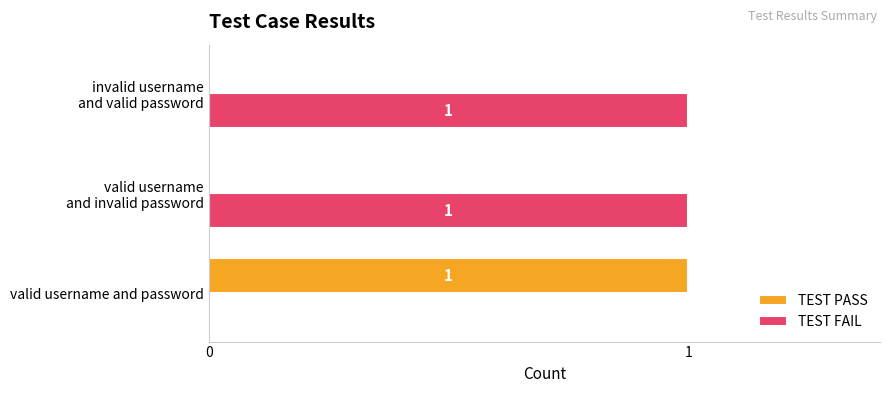

How many TEST FAIL values are between 0 and 1?

3